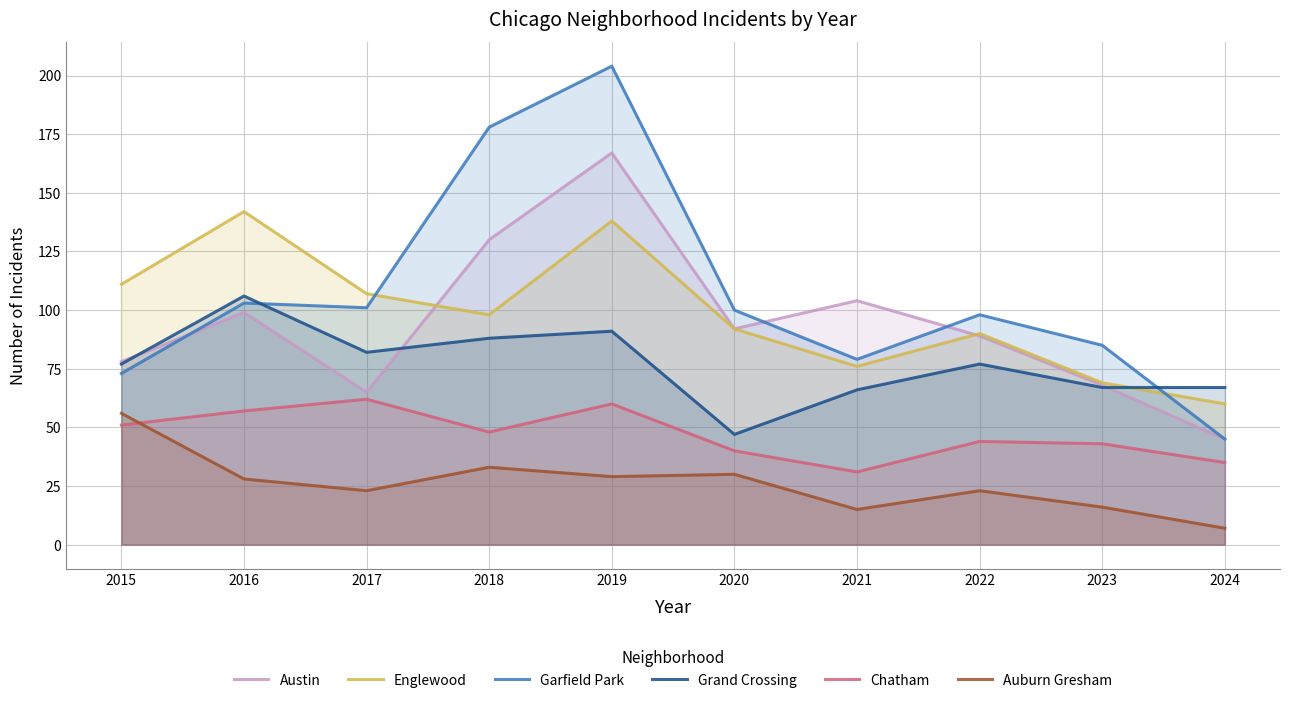

Reading left to right, extract all data points from this chart.

Austin: 2015=78	2016=99	2017=65	2018=130	2019=167	2020=92	2021=104	2022=89	2023=68	2024=45
Englewood: 2015=111	2016=142	2017=107	2018=98	2019=138	2020=92	2021=76	2022=90	2023=69	2024=60
Garfield Park: 2015=73	2016=103	2017=101	2018=178	2019=204	2020=100	2021=79	2022=98	2023=85	2024=45
Grand Crossing: 2015=77	2016=106	2017=82	2018=88	2019=91	2020=47	2021=66	2022=77	2023=67	2024=67
Chatham: 2015=51	2016=57	2017=62	2018=48	2019=60	2020=40	2021=31	2022=44	2023=43	2024=35
Auburn Gresham: 2015=56	2016=28	2017=23	2018=33	2019=29	2020=30	2021=15	2022=23	2023=16	2024=7